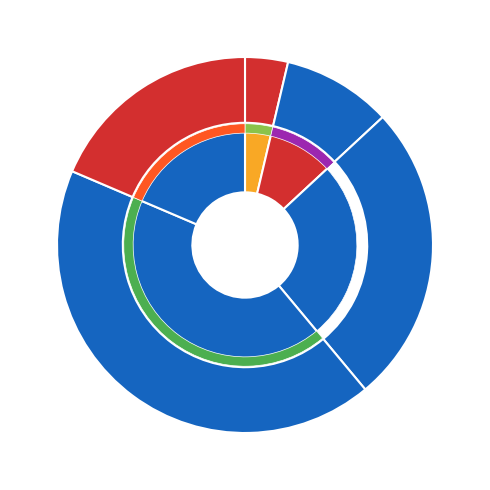

True or false: 29 accounts for 24% of the total.

False